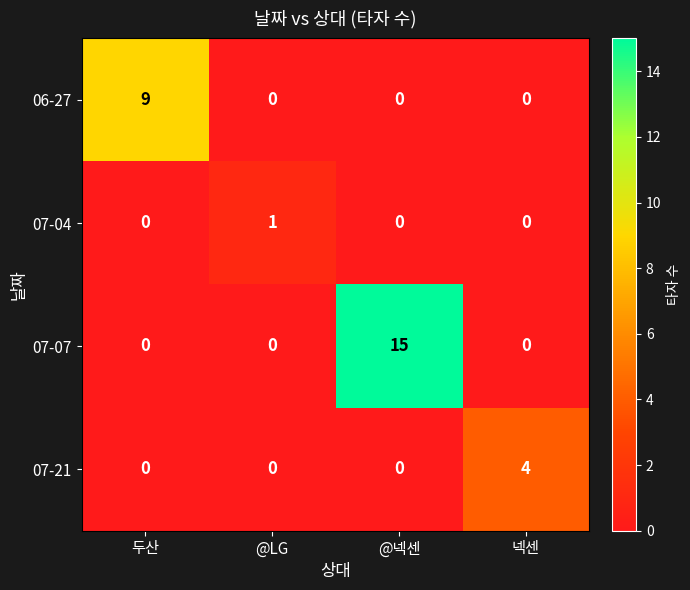

How many series are shown in this chart?

4